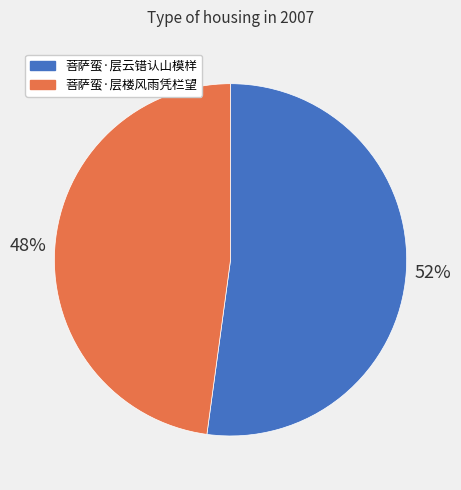

How many segments does this pie chart have?

2